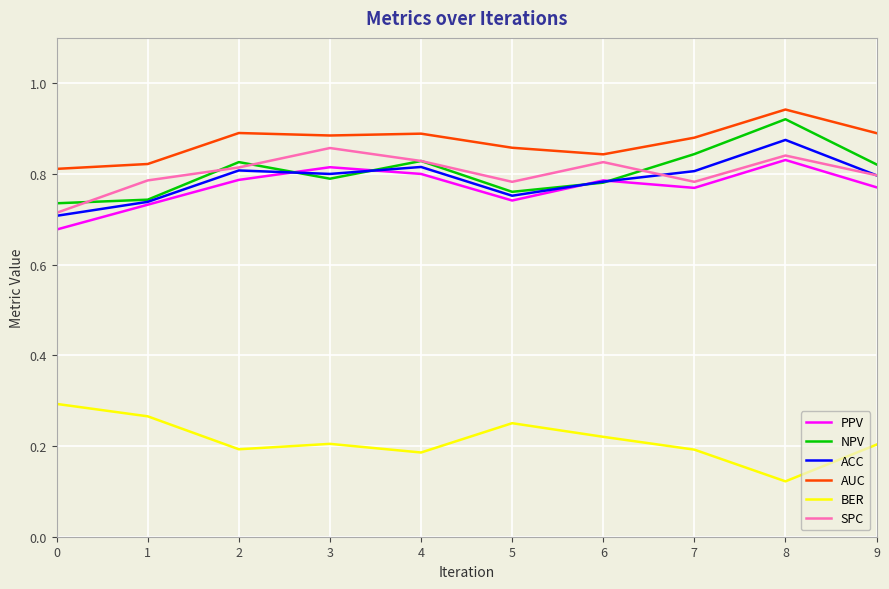

Which series ends up on top after the final intersection of PPV and ACC?

ACC